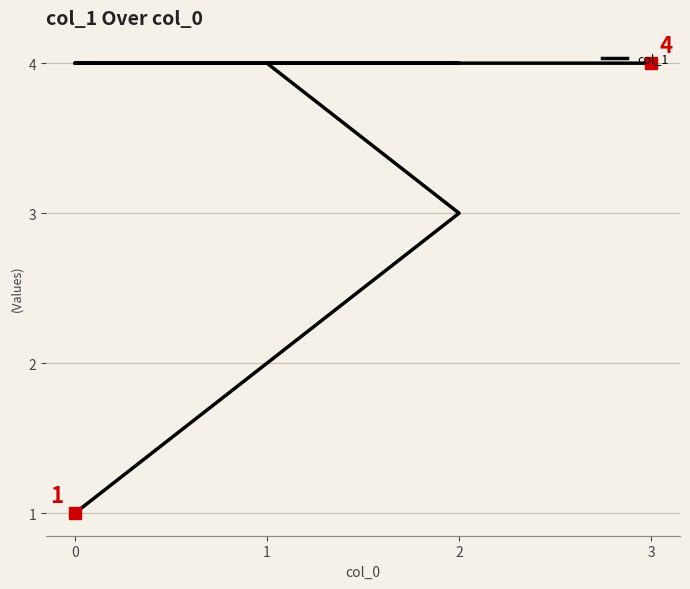

Which has a higher value, 1 or 4?

4